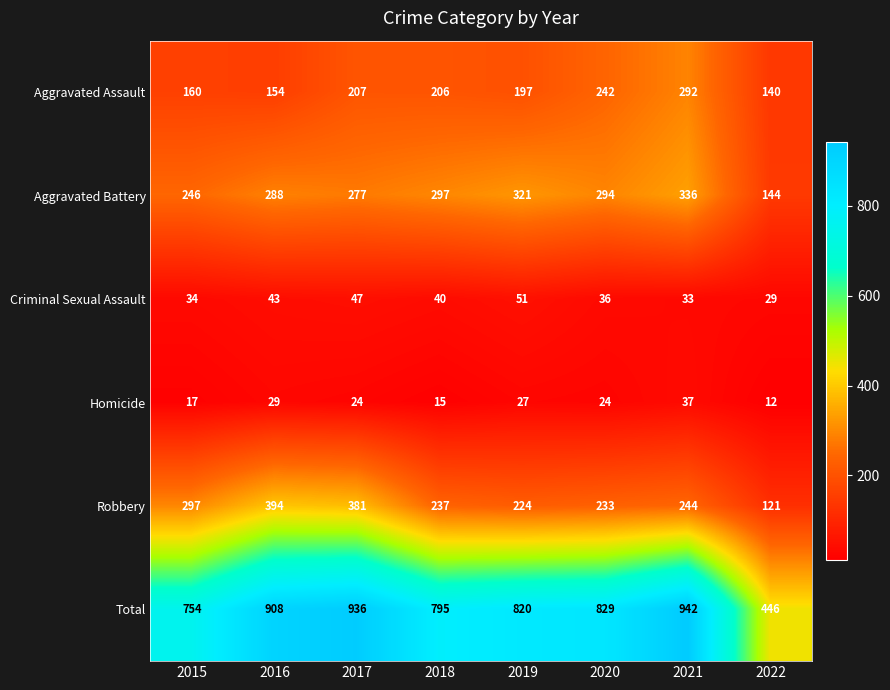

What is the total value across all series at 2017?

1872